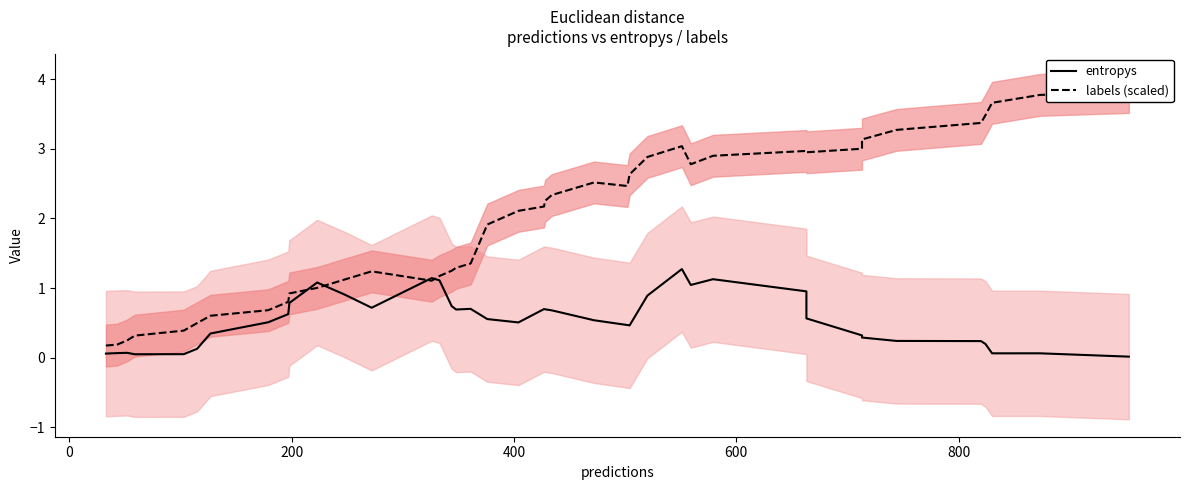

How many categories are shown in the chart?

40